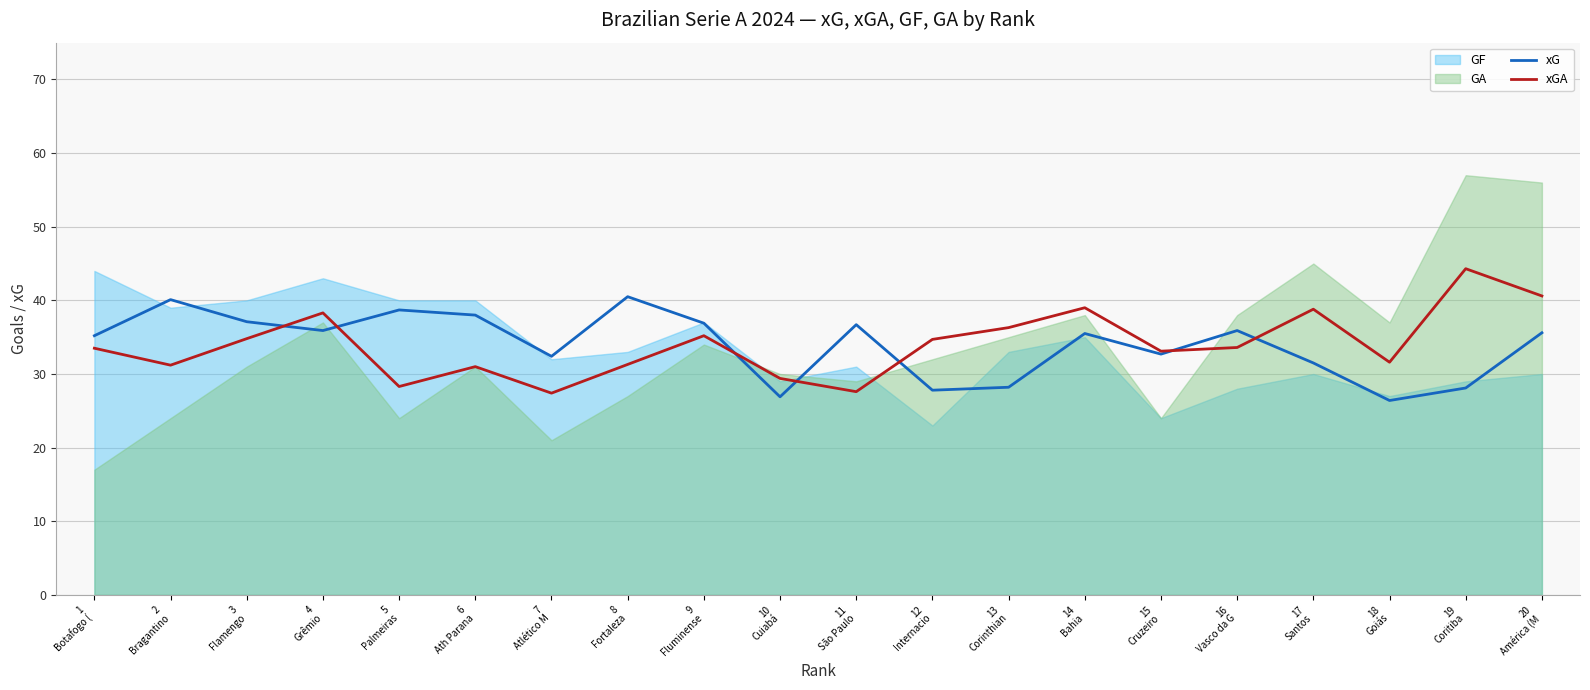

At which label does xG reach its minimum?

18
Goiás